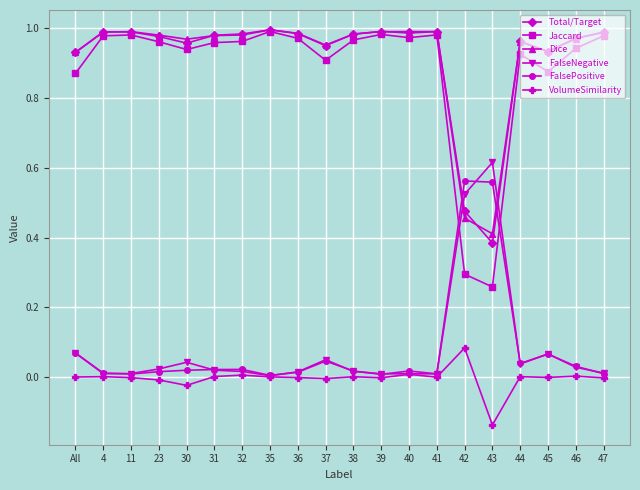

At which category does the chart reach its minimum across all series?

43